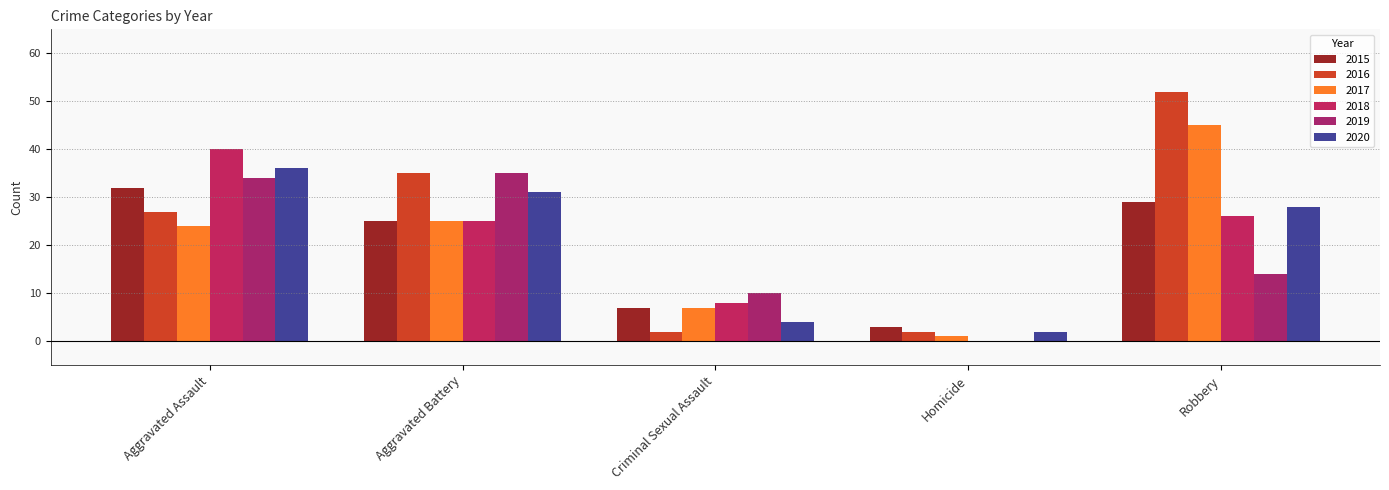

Does the chart contain stacked bars?

No